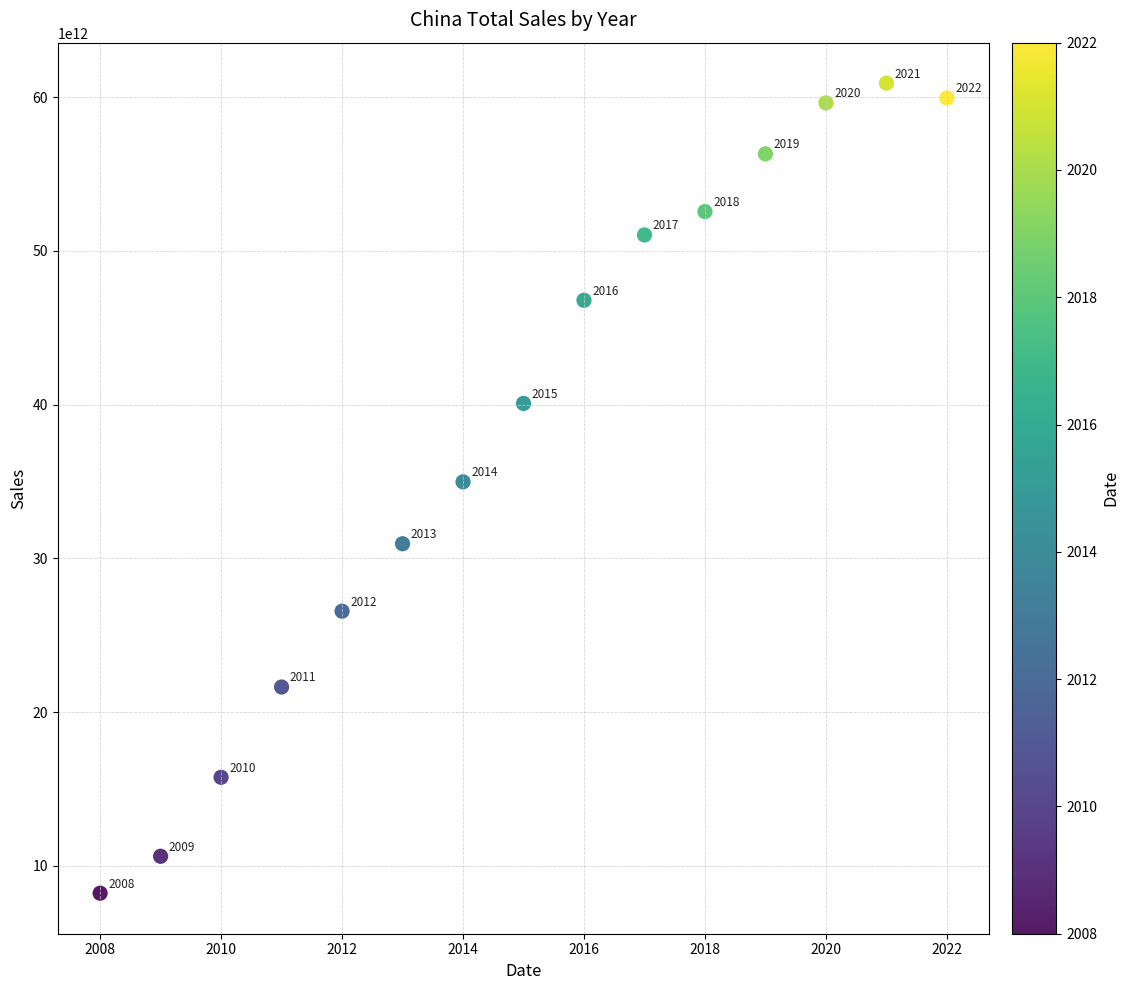

What Y value in the scatter plot is closest to 34564073423073?

34976928333176